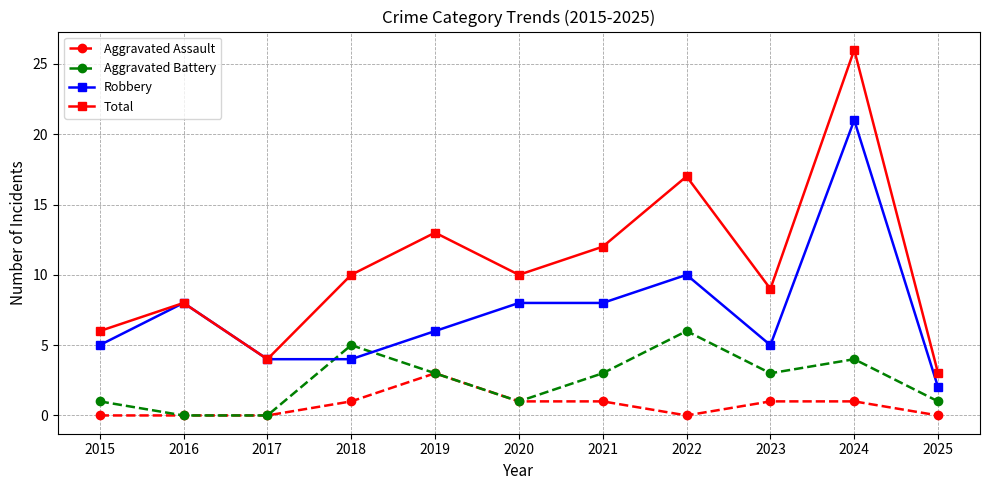

How many data points does each series have?

11